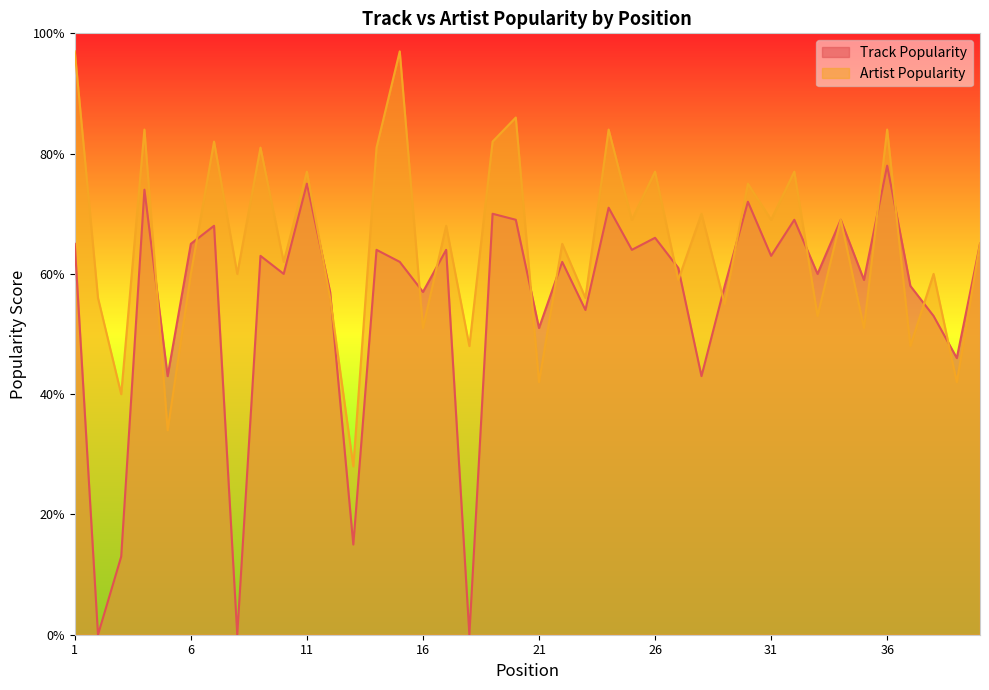

How many series are shown in this chart?

2